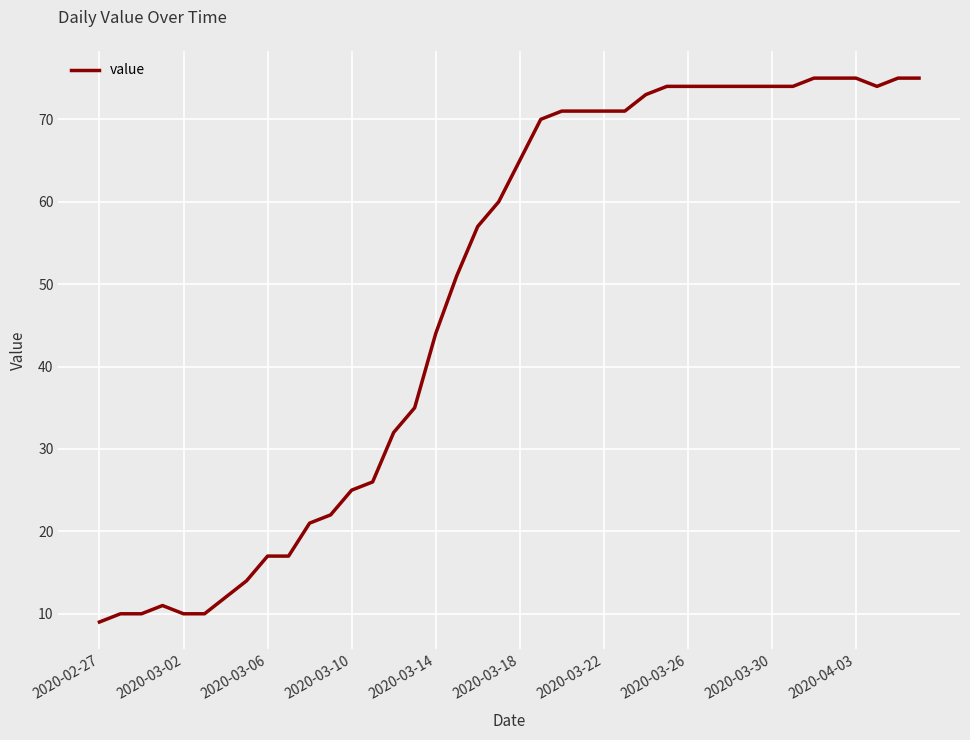

What is the minimum value shown in the chart?

9